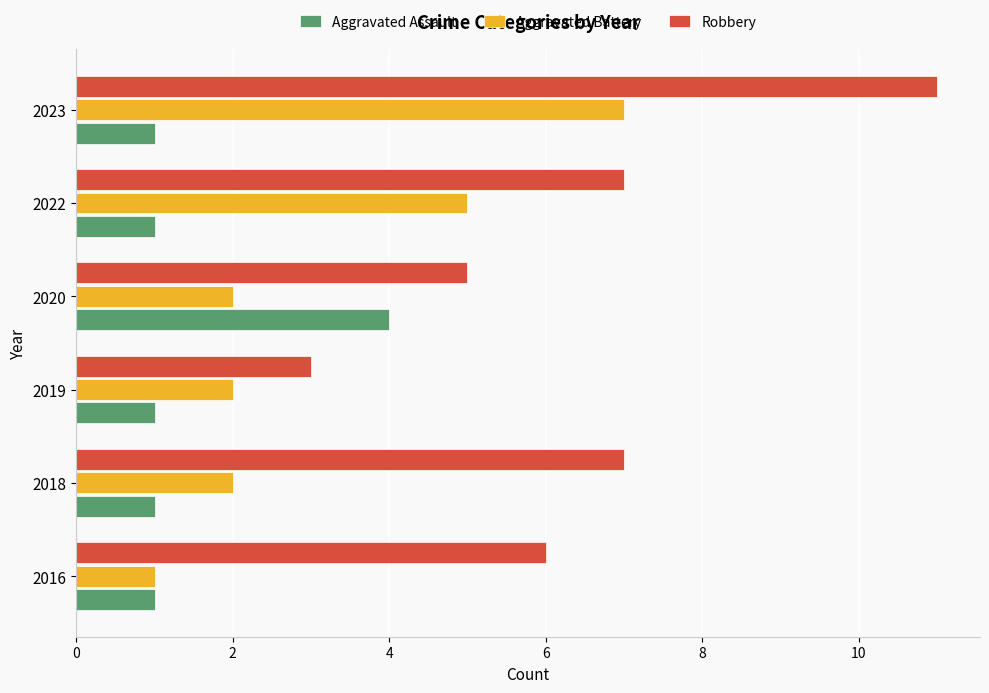

What are all the series names shown in the legend?

Aggravated Assault, Aggravated Battery, Robbery